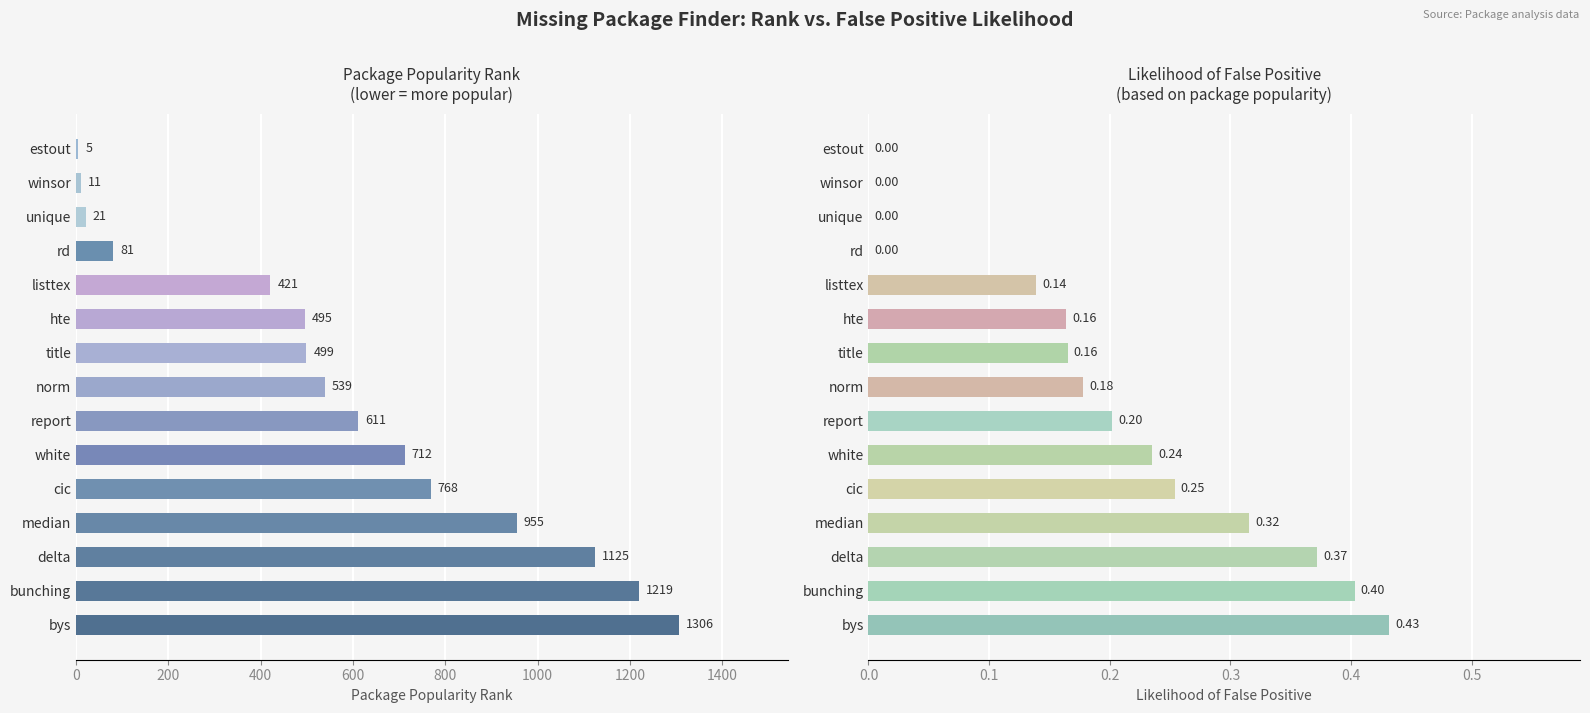

The value of Likelihood of false positive at unique is 0.1. True or false?

False